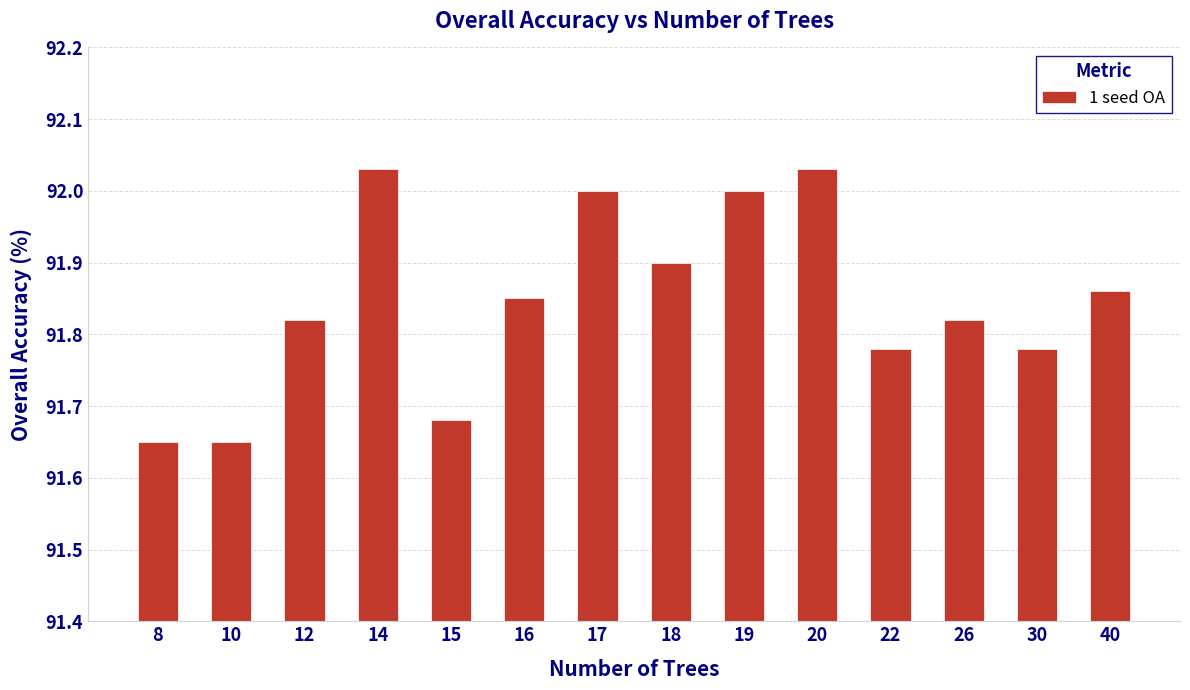

The value at 15 is 61.0. True or false?

False